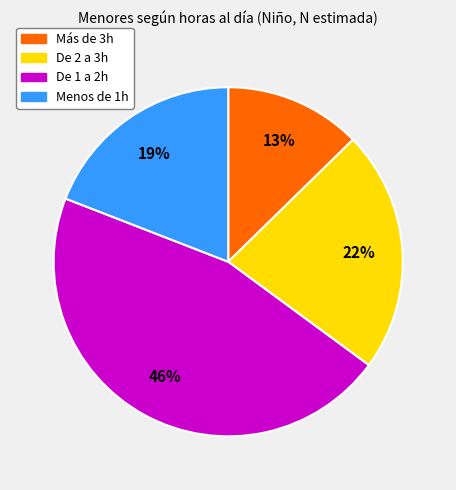

To the nearest percent, what is the average slice percentage?

25%